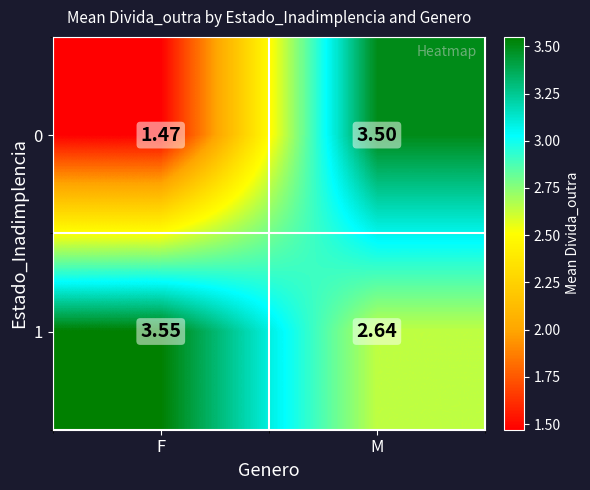

At which label does 1 first exceed 3?

F